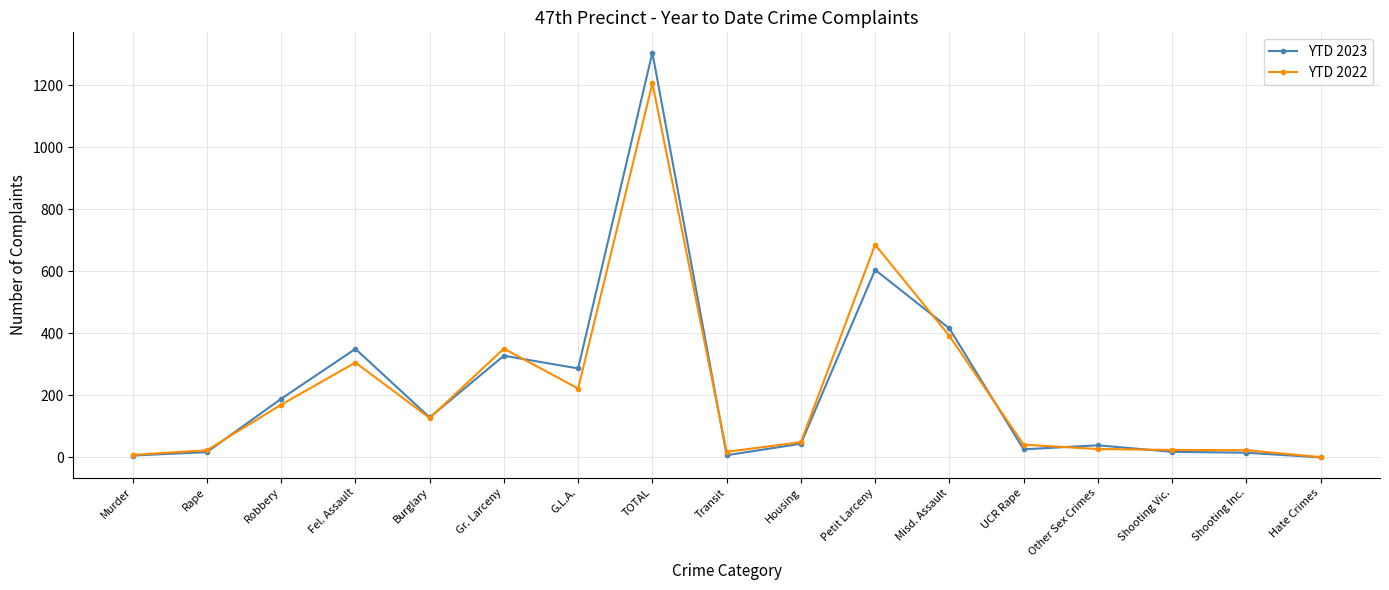

Rank the series by their maximum value, from highest to lowest.

YTD 2023, YTD 2022